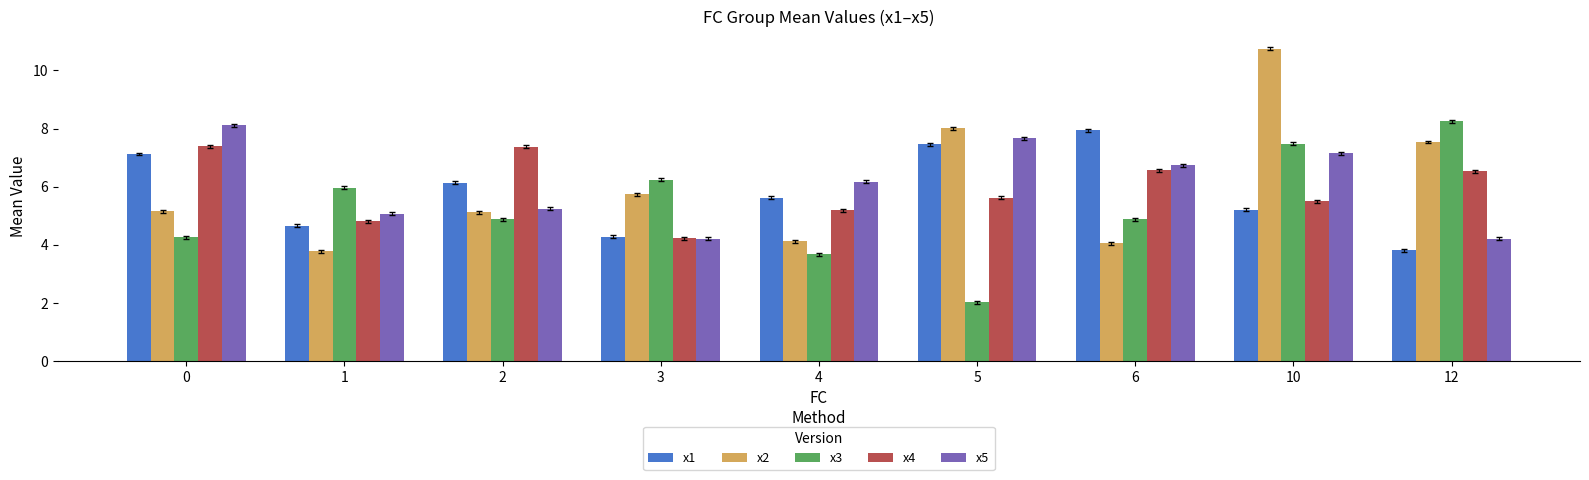

What is the spread (max minus min) of values at 10?

5.5